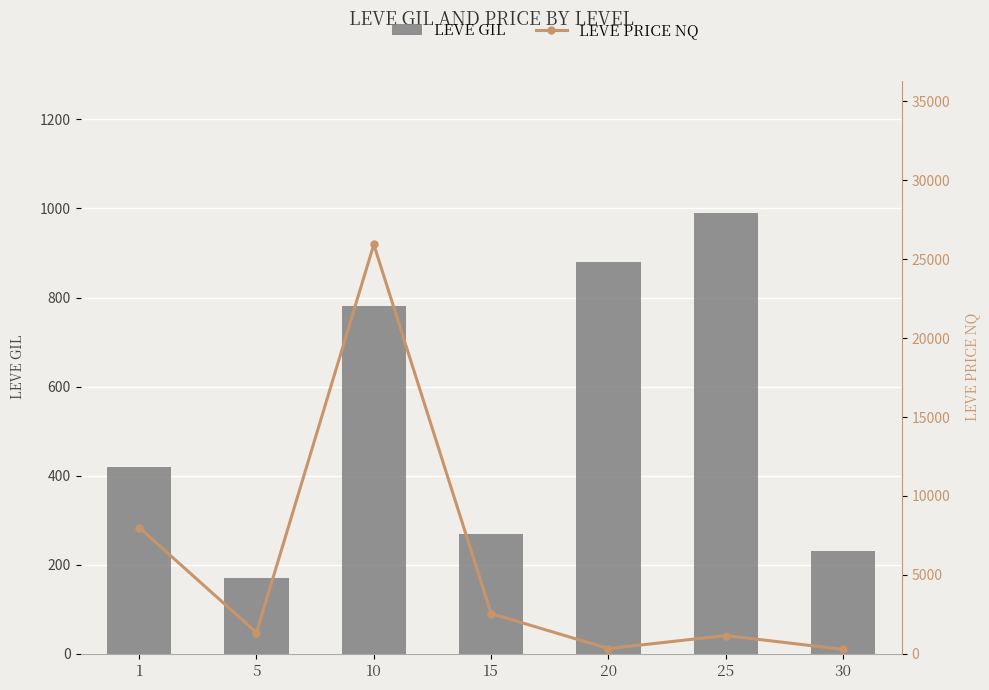

Reading left to right, what are all the values shown in this chart?

LEVE GIL: 1=420	5=170	10=780	15=270	20=880	25=990	30=230
LEVE PRICE NQ: 1=8004	5=1351	10=25932	15=2557	20=334	25=1162	30=285